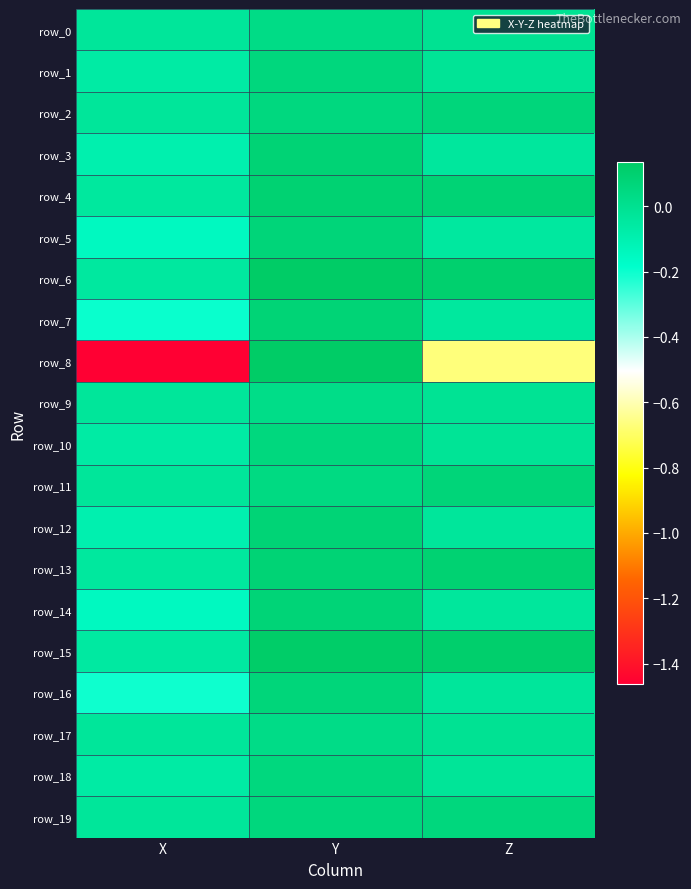

List the labels in order of row_0 value, largest first.

Y, Z, X